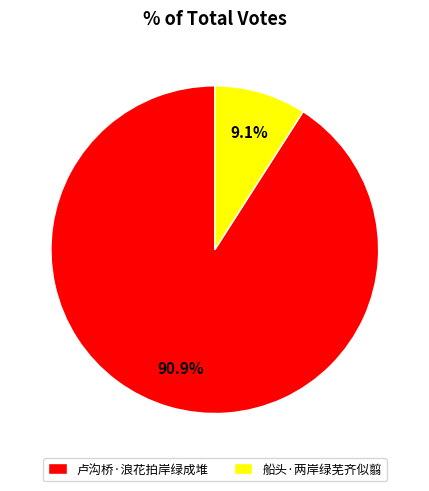

To the nearest percent, what portion does 卢沟桥·浪花拍岸绿成堆 represent?

91%